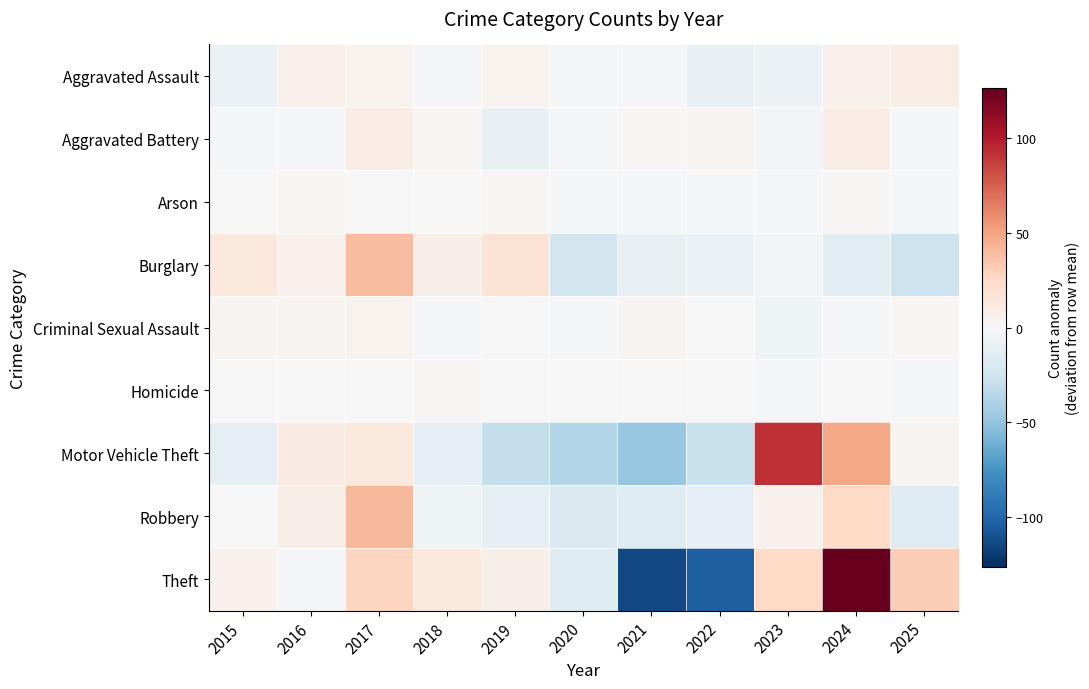

What is the smallest value displayed?

-113.9